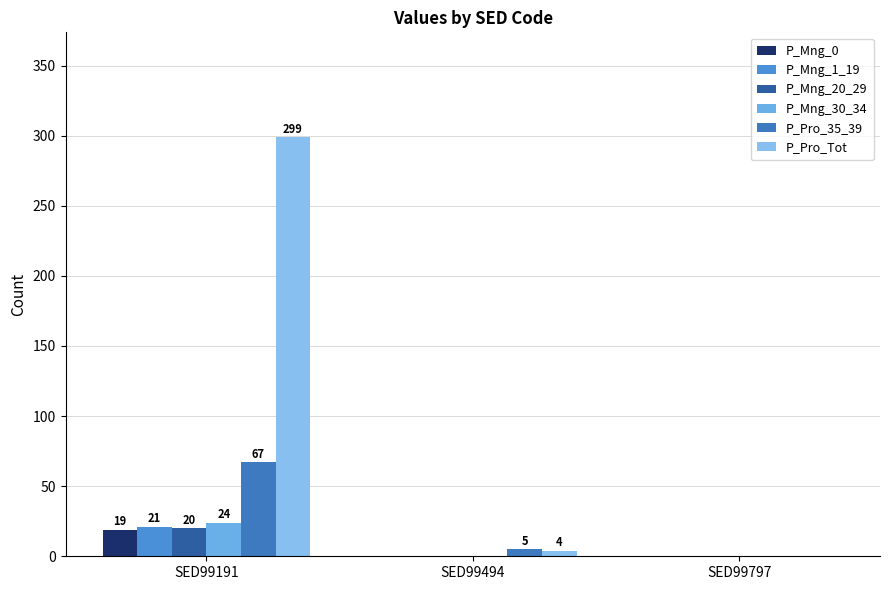

Does the chart contain stacked bars?

No